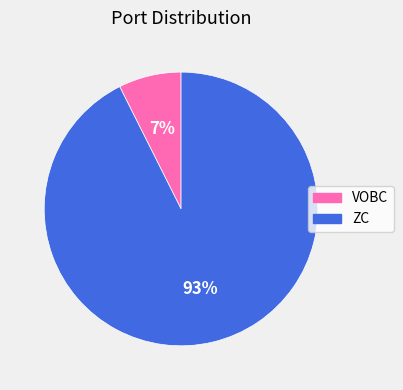

Which has a higher value, VOBC or ZC?

ZC